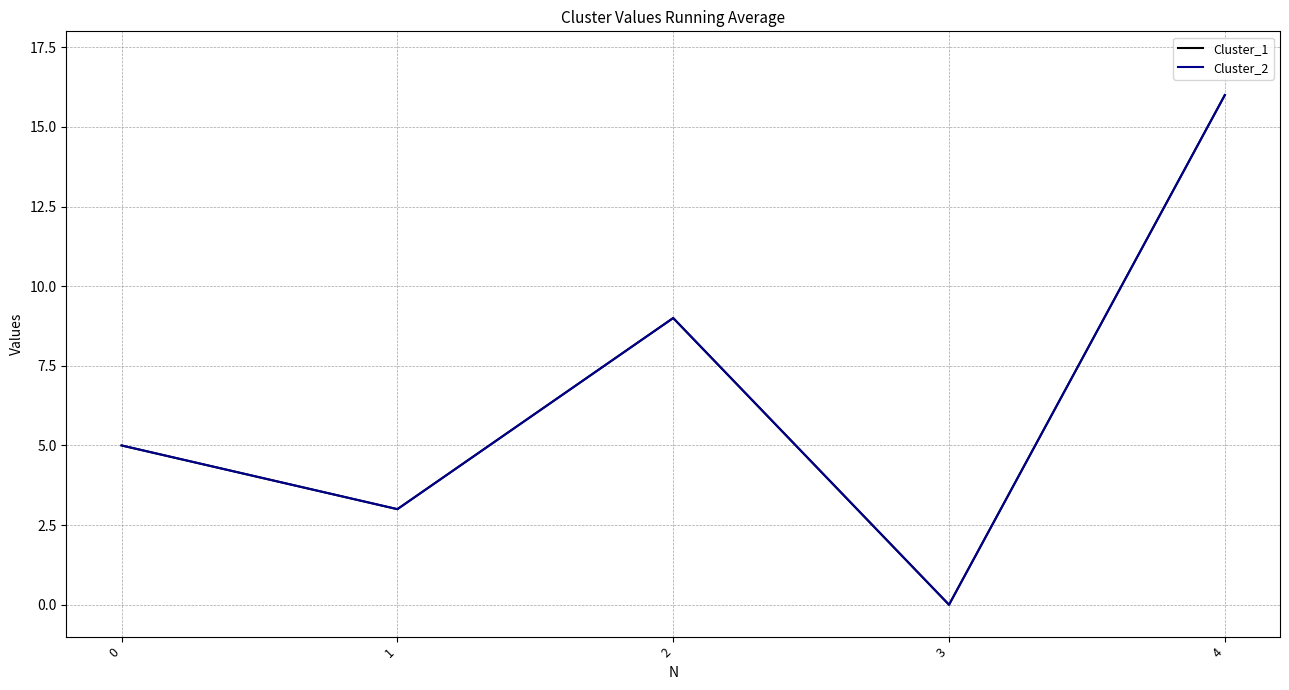

Does the chart have visible grid lines?

Yes